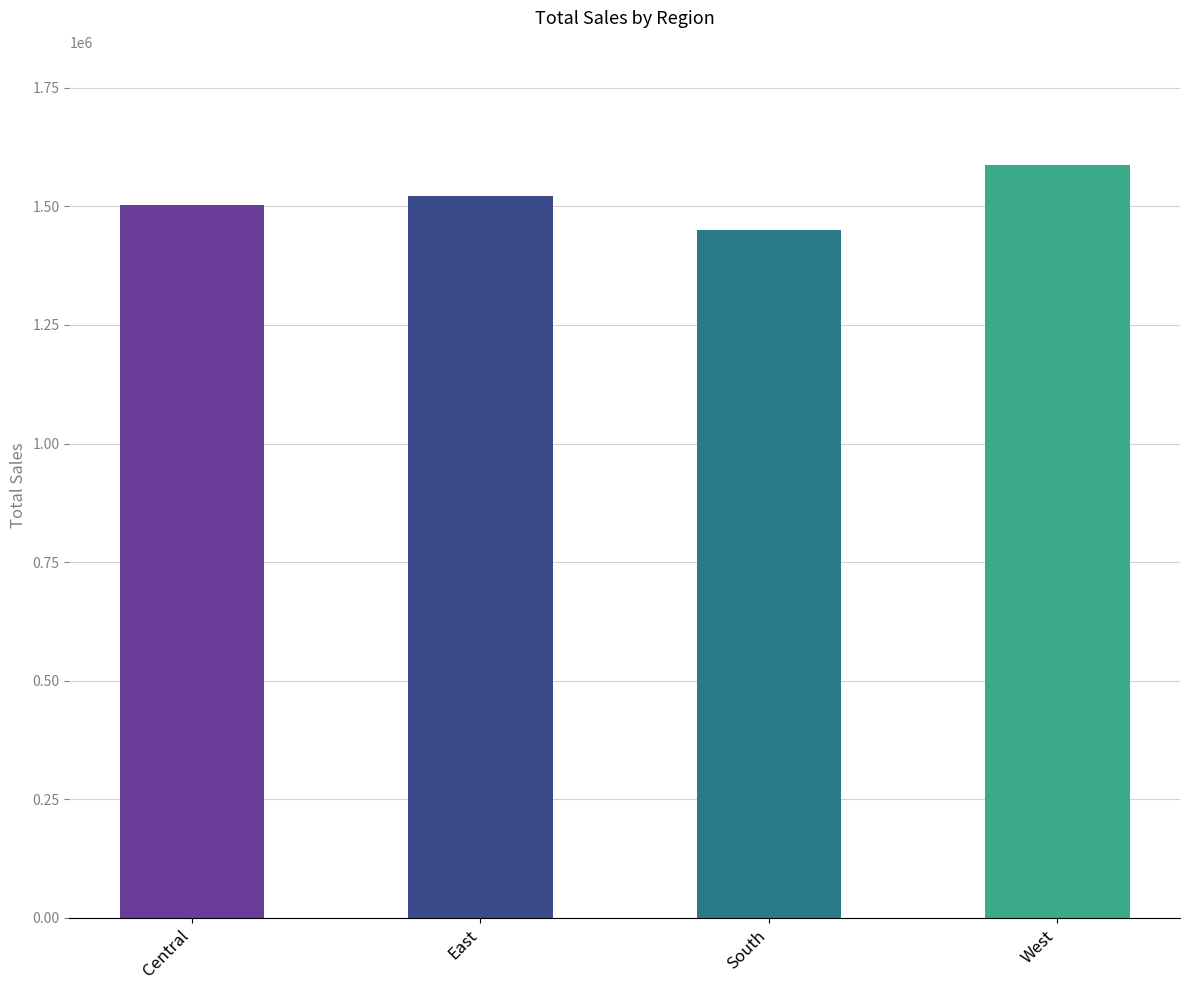

What is the greatest value displayed?

1587511.0